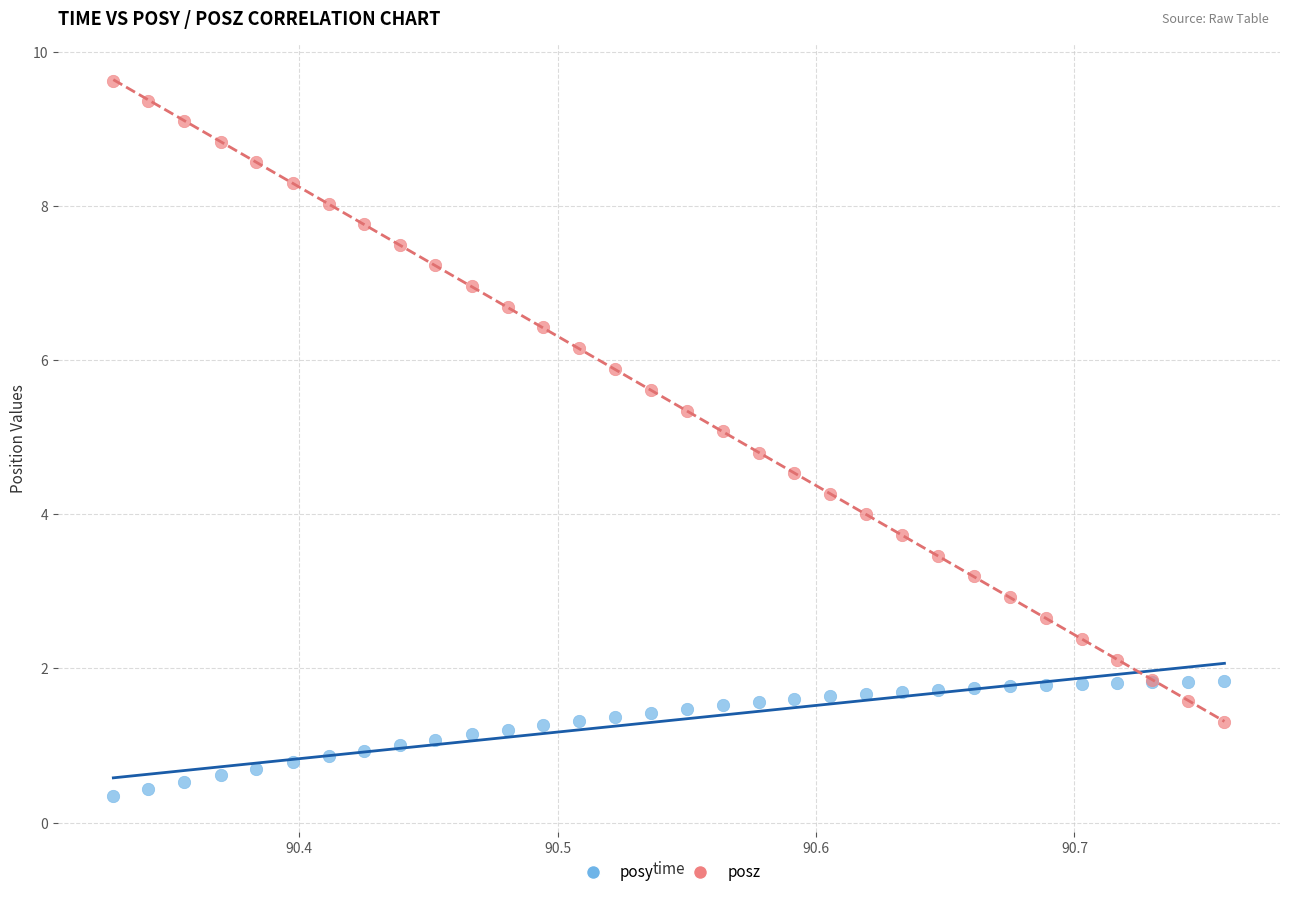

What are all the series names shown in the legend?

posy, posz